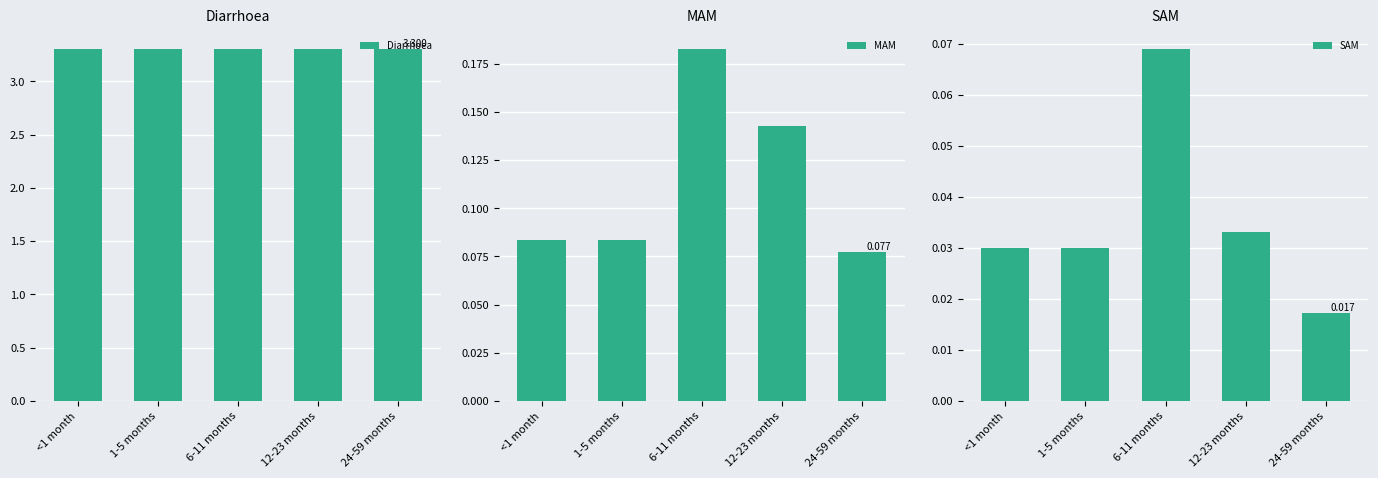

Between 1-5 months and 12-23 months, which is larger?

1-5 months